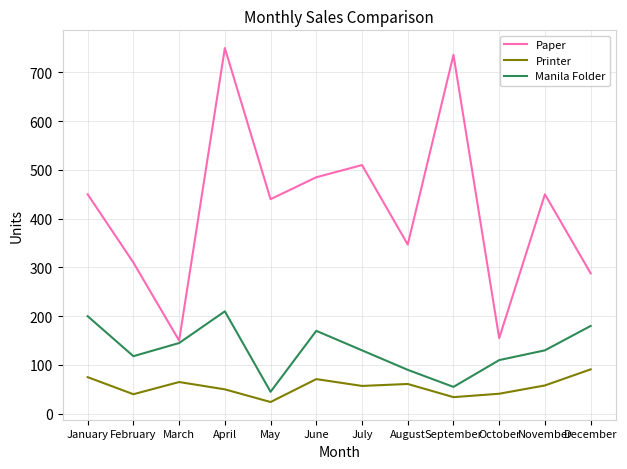

What is the minimum value shown in the chart?

24